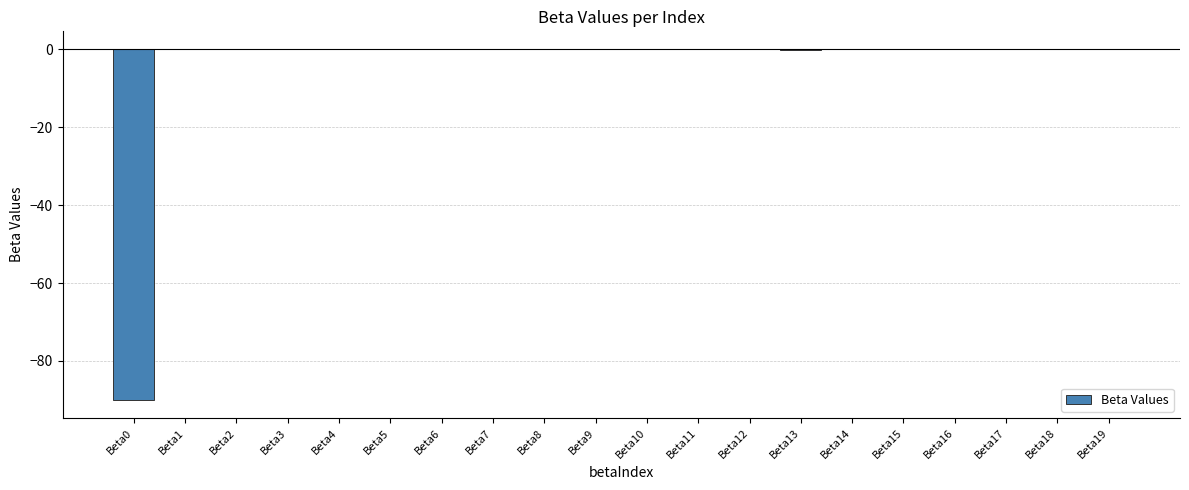

Is it true that the value at Beta17 is -0.0?

True